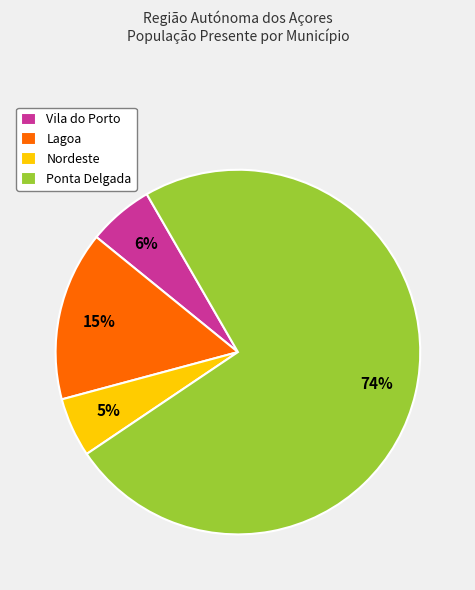

How many segments does this pie chart have?

4